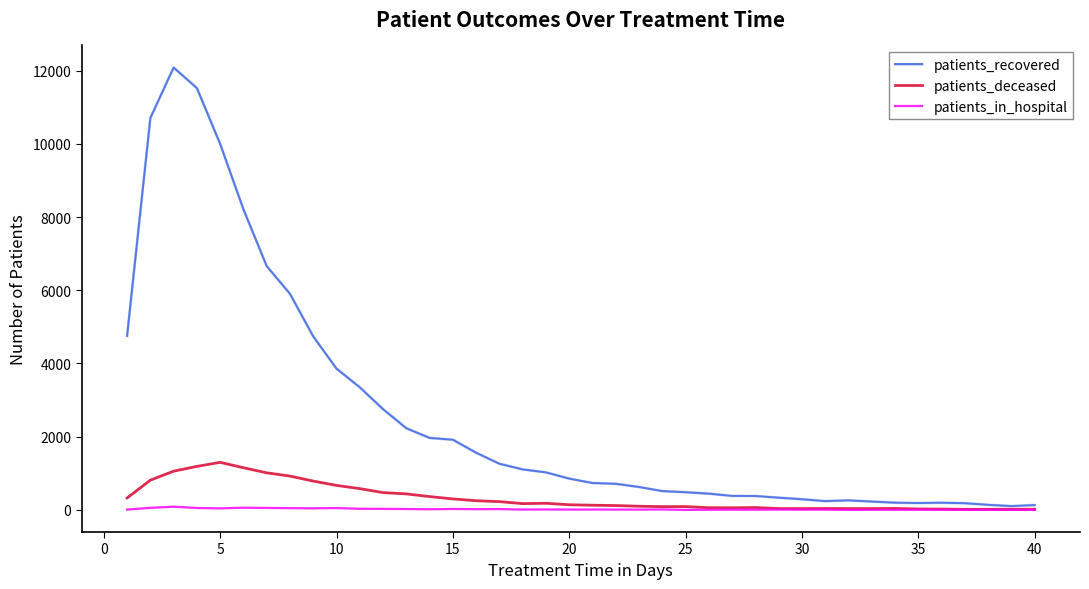

What is the greatest value displayed?

12083